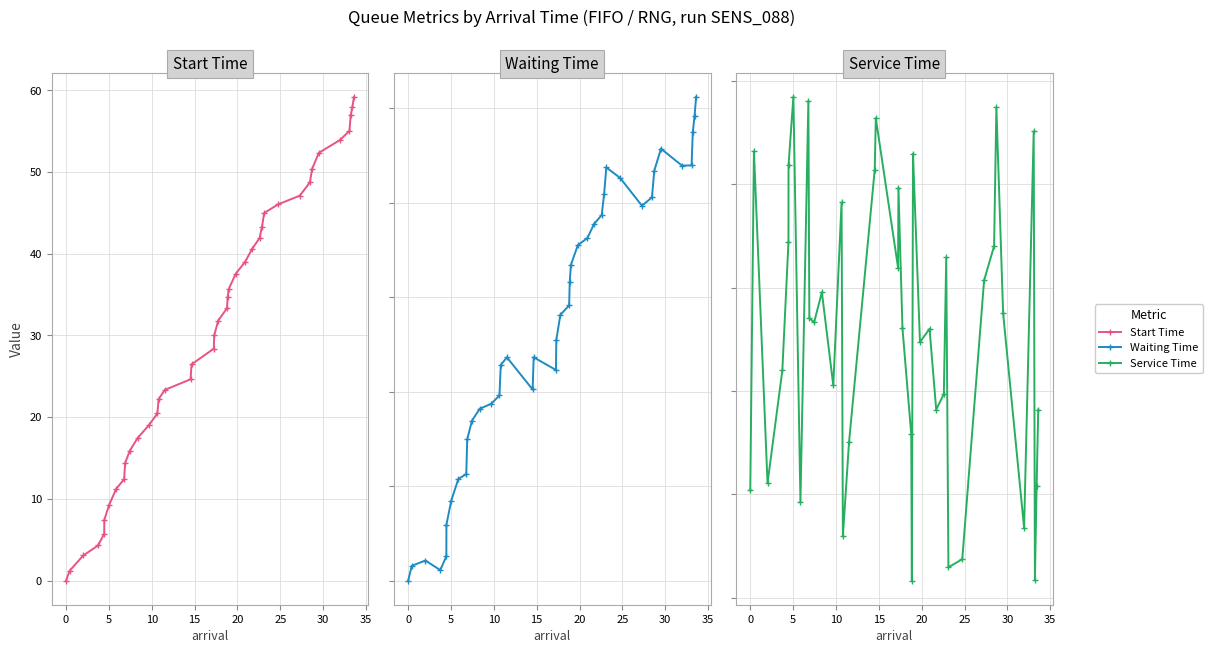

What is the sum of all waiting_time values?

536.4